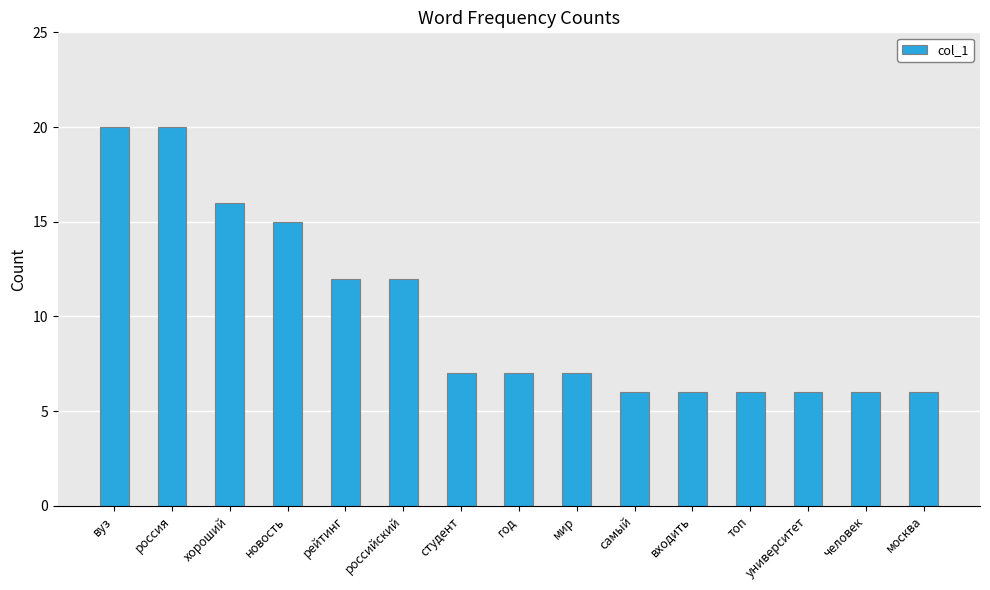

True or false: the data shows 6 at университет.

True